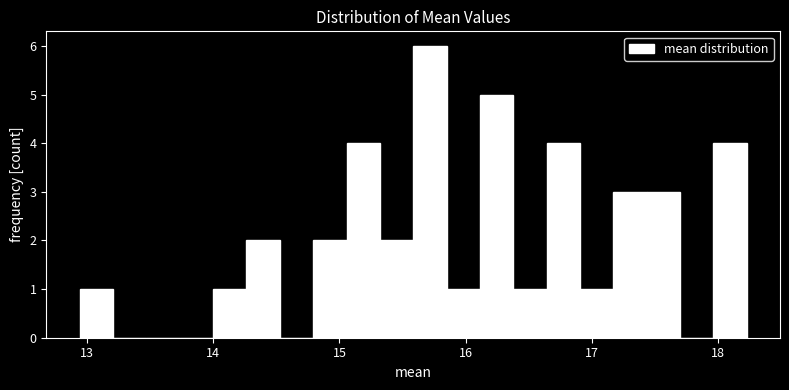

Around what value on the x-axis is the tallest bar? Give the approximate position of its centre, as read against the axis.

15.7